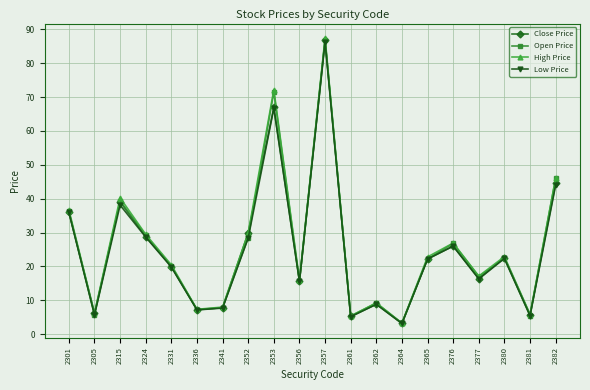

True or false: High Price has more than 0 interior local peaks.

True